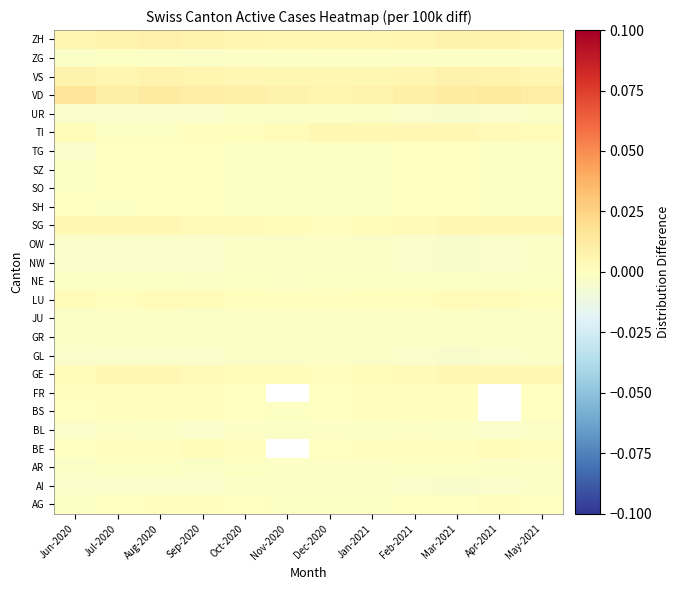

At Sep-2020, list the series in order from smallest to largest.

AI, BL, GL, NW, OW, UR, AR, JU, ZG, GR, NE, SH, SO, SZ, TG, AG, BS, FR, TI, BE, LU, GE, SG, VS, ZH, VD